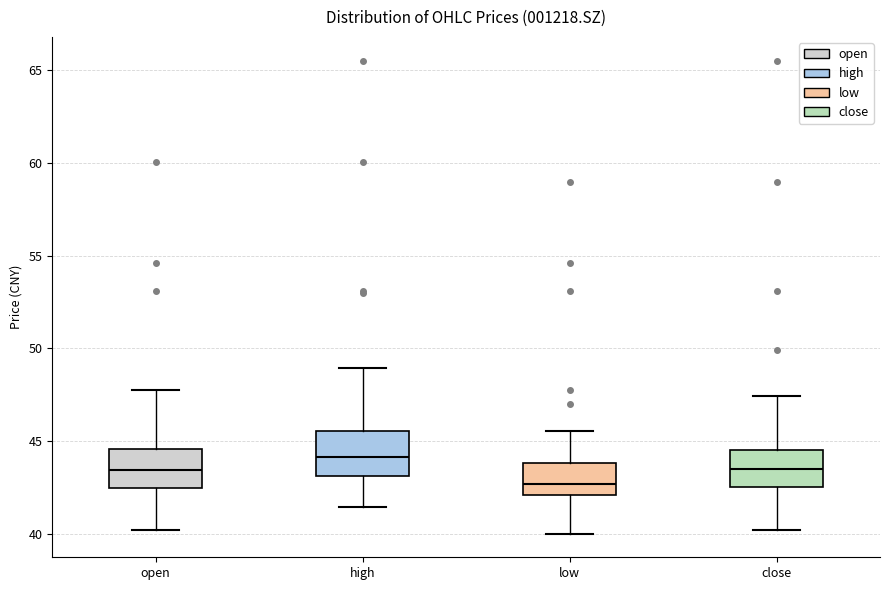

Reading left to right, transcribe this box plot: for each box, give where its median line is, the range the box spans, and where its two whiskers end, as read against the y-axis. The values are not printed on the chart, so give them approximately, as read against the axis.

open: median 43.5, box 42.5 to 44.5, whiskers 40.0 to 48.0
high: median 44.0, box 43.0 to 45.5, whiskers 41.5 to 49.0
low: median 42.5, box 42.0 to 44.0, whiskers 40.0 to 45.5
close: median 43.5, box 42.5 to 44.5, whiskers 40.0 to 47.5